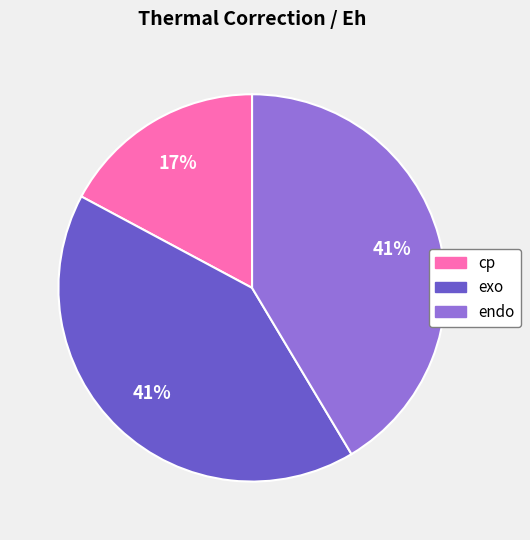

True or false: cp accounts for 25% of the total.

False